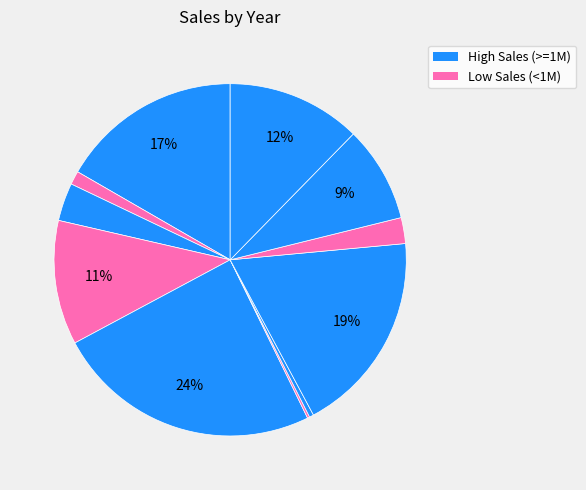

How many segments does this pie chart have?

12